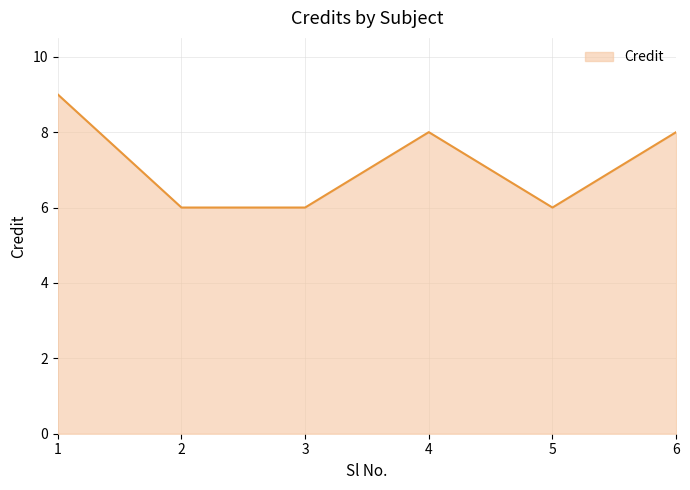

Where is the first local maximum?

4